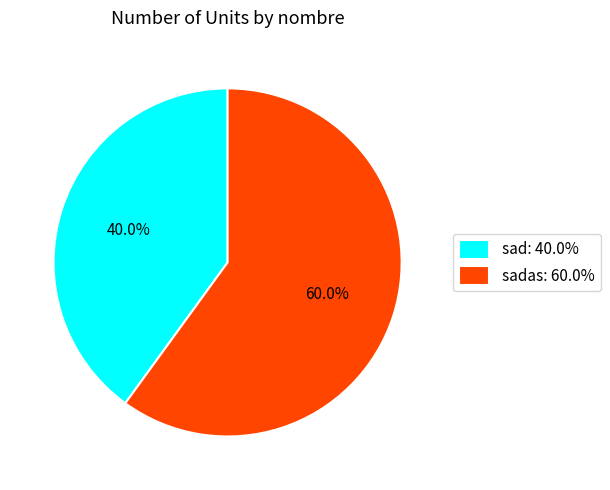

Rank the categories by value from lowest to highest.

sad: 40.0%, sadas: 60.0%